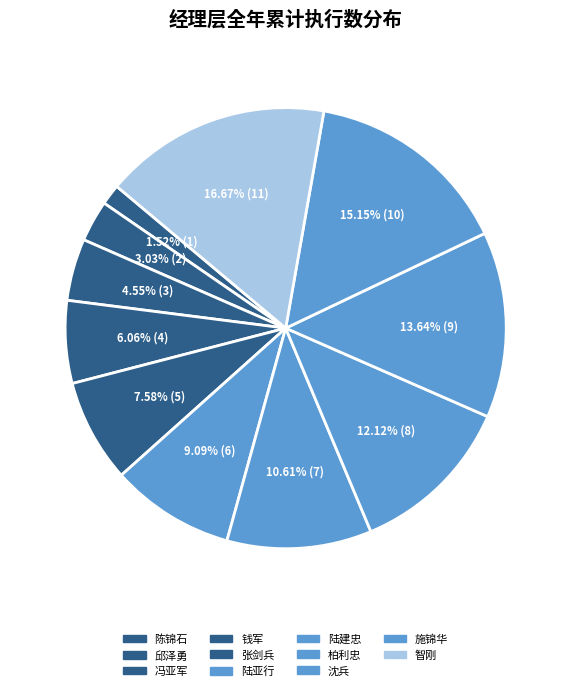

Does 陈锦石 represent more than half of the total?

No